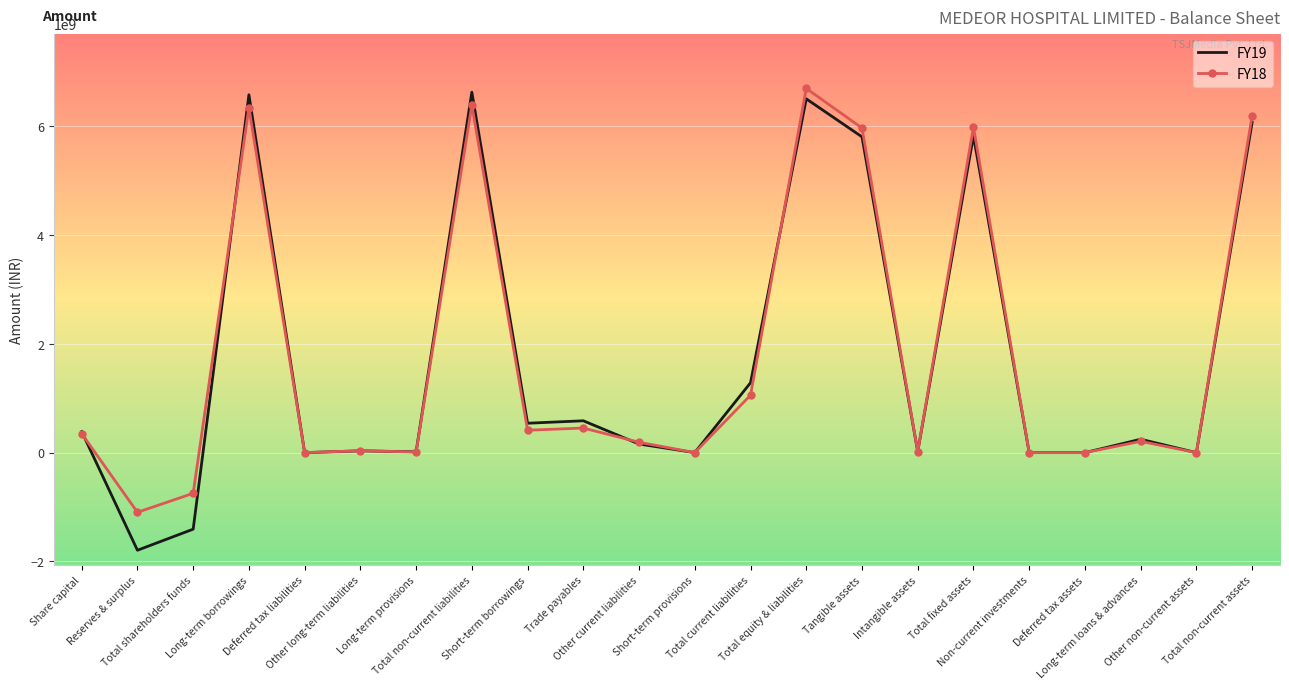

True or false: FY19 and FY18 cross at least once.

True